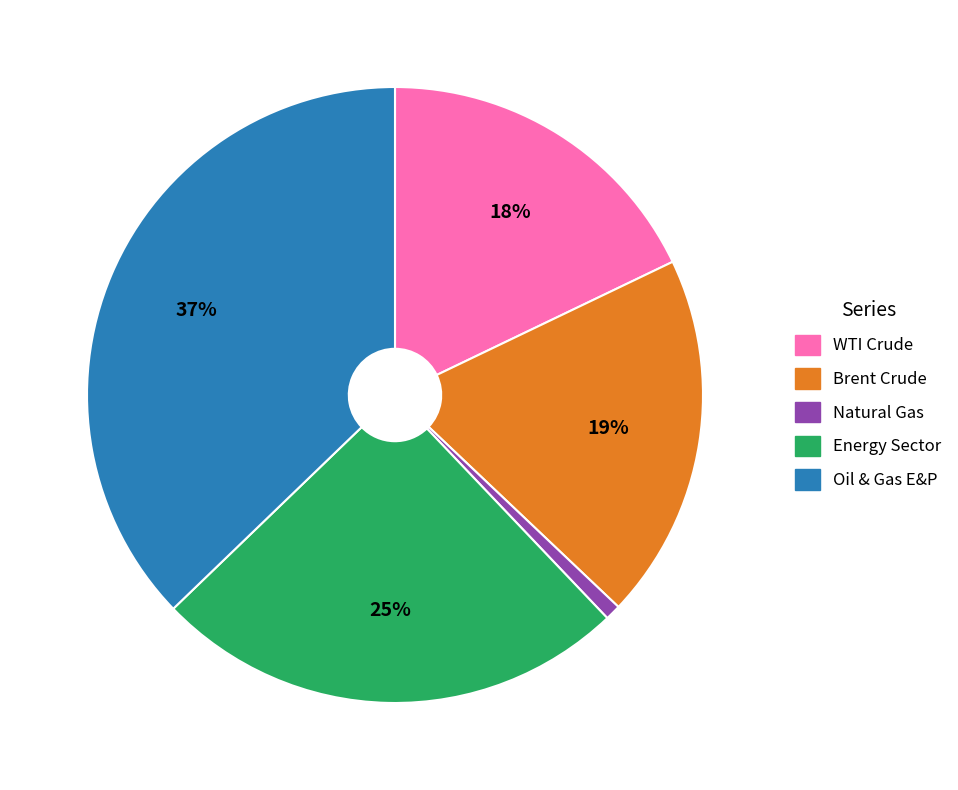

Is it true that Brent Crude is 19% of the pie?

True